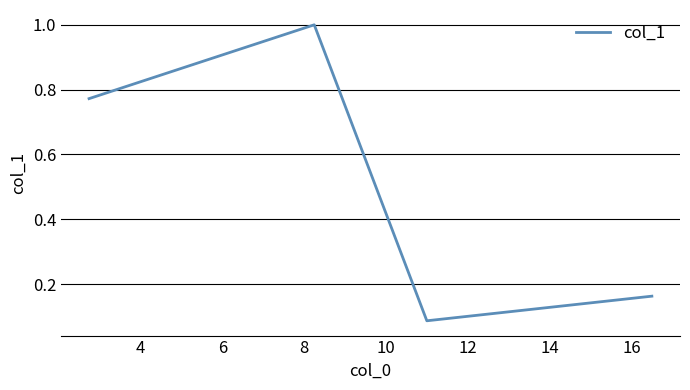

What is the sum of all values?

2.0